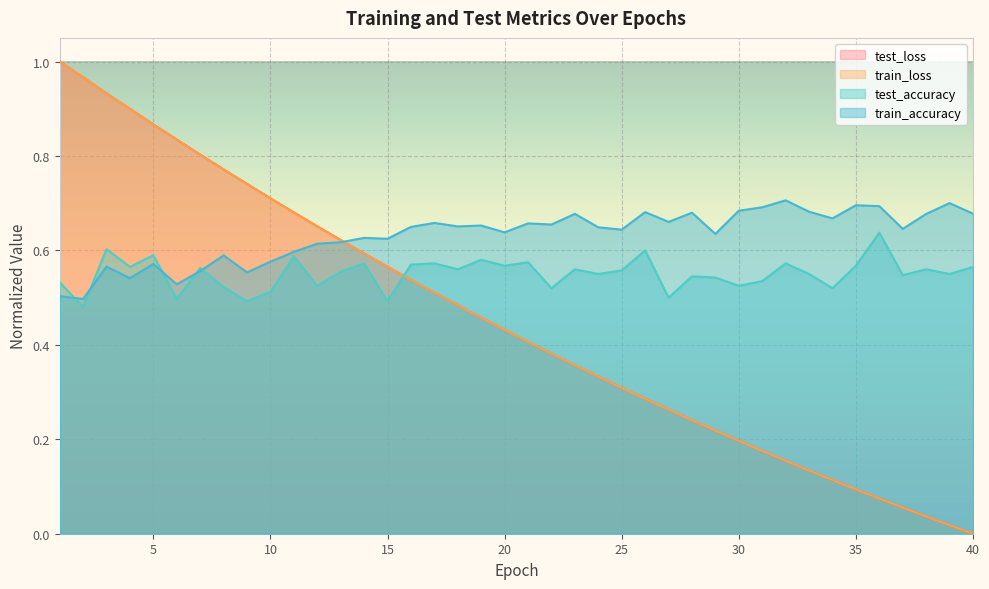

Where is the first local minimum for train_accuracy?

2